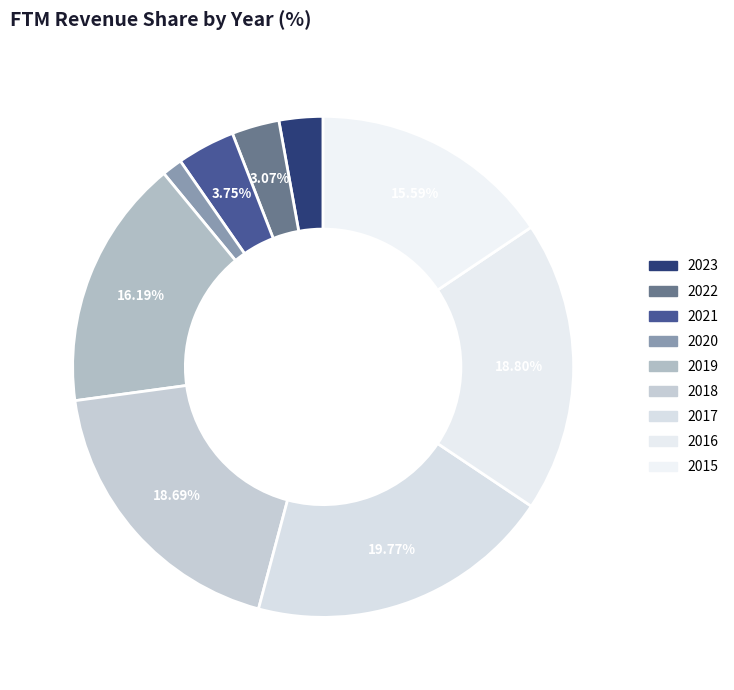

Count the number of slices in the pie.

9